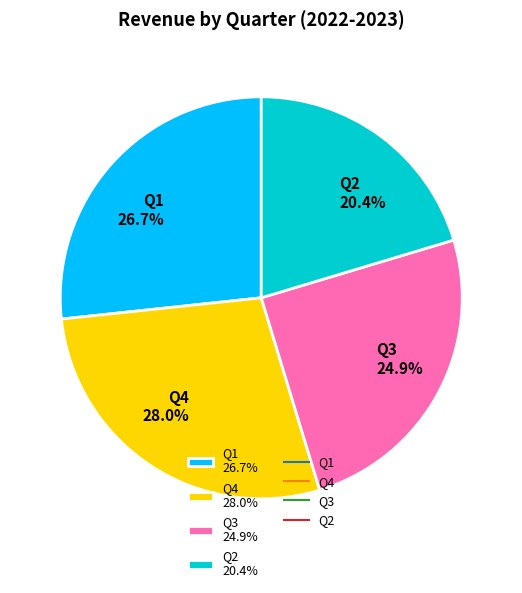

Approximately how many times larger is the value at Q3 compared to Q1?

0.9